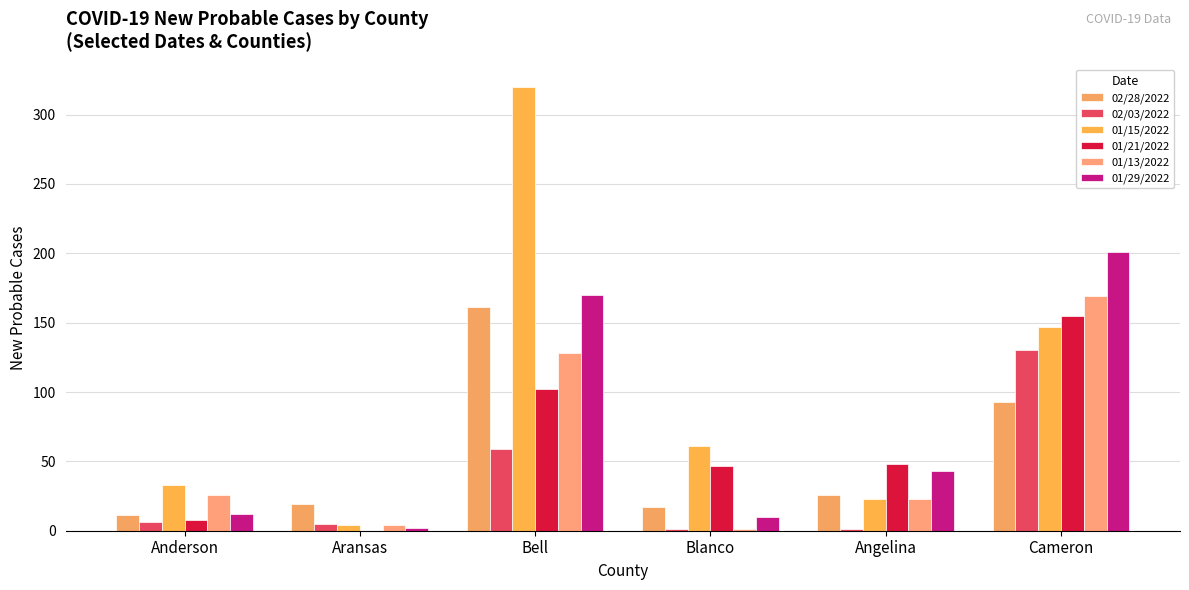

What is the difference between the 01/13/2022 values at Angelina and Anderson?

3